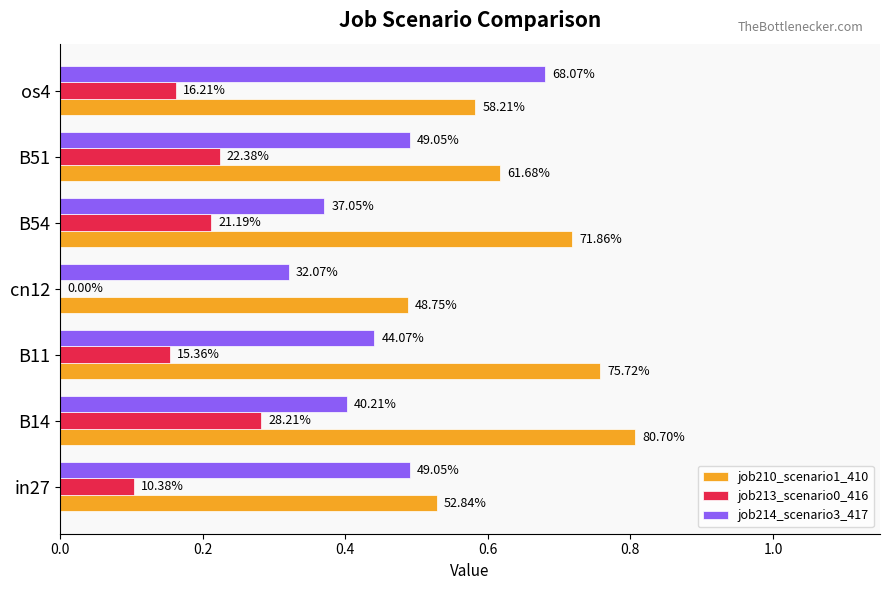

What are all the series names shown in the legend?

job210_scenario1_410, job213_scenario0_416, job214_scenario3_417